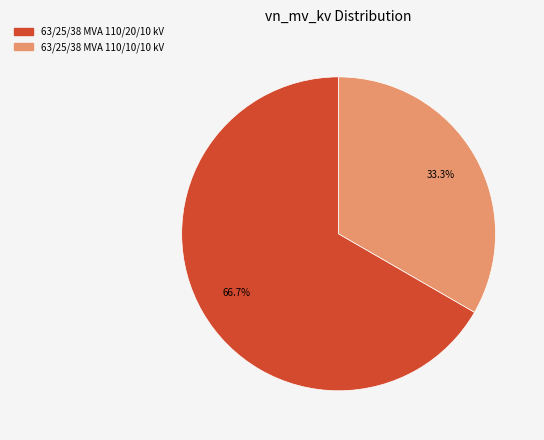

Rank the categories by value from highest to lowest.

63/25/38 MVA 110/20/10 kV, 63/25/38 MVA 110/10/10 kV